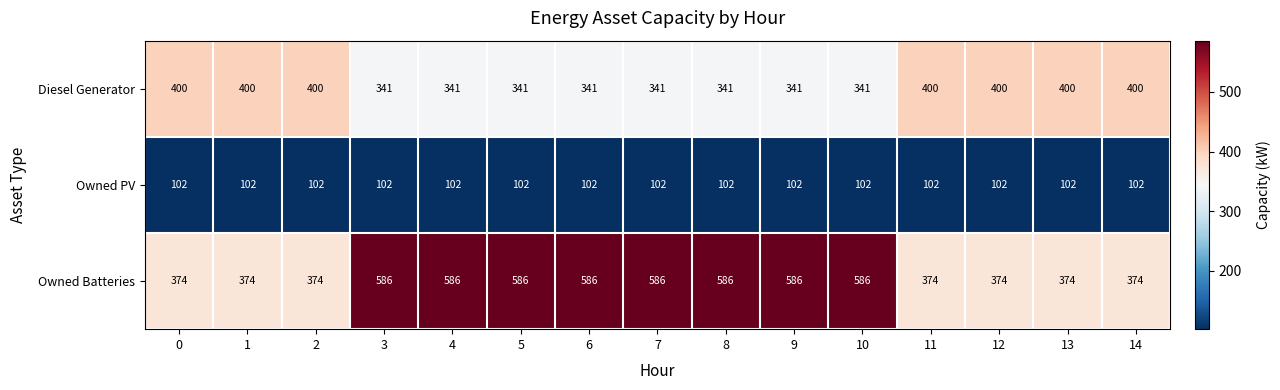

How many distinct data groups are displayed?

3